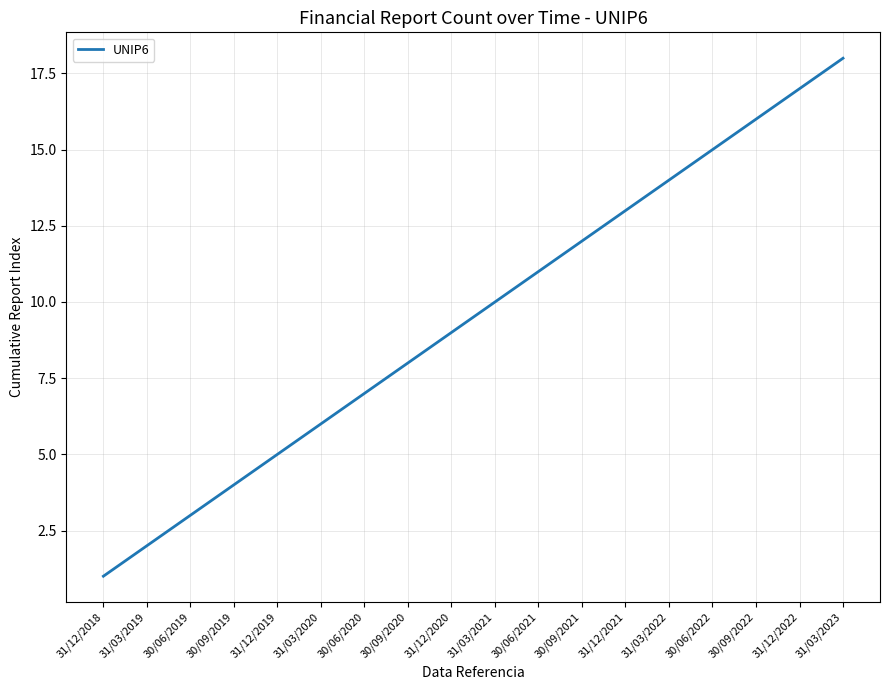

What is the difference between the second highest and second lowest values?

15